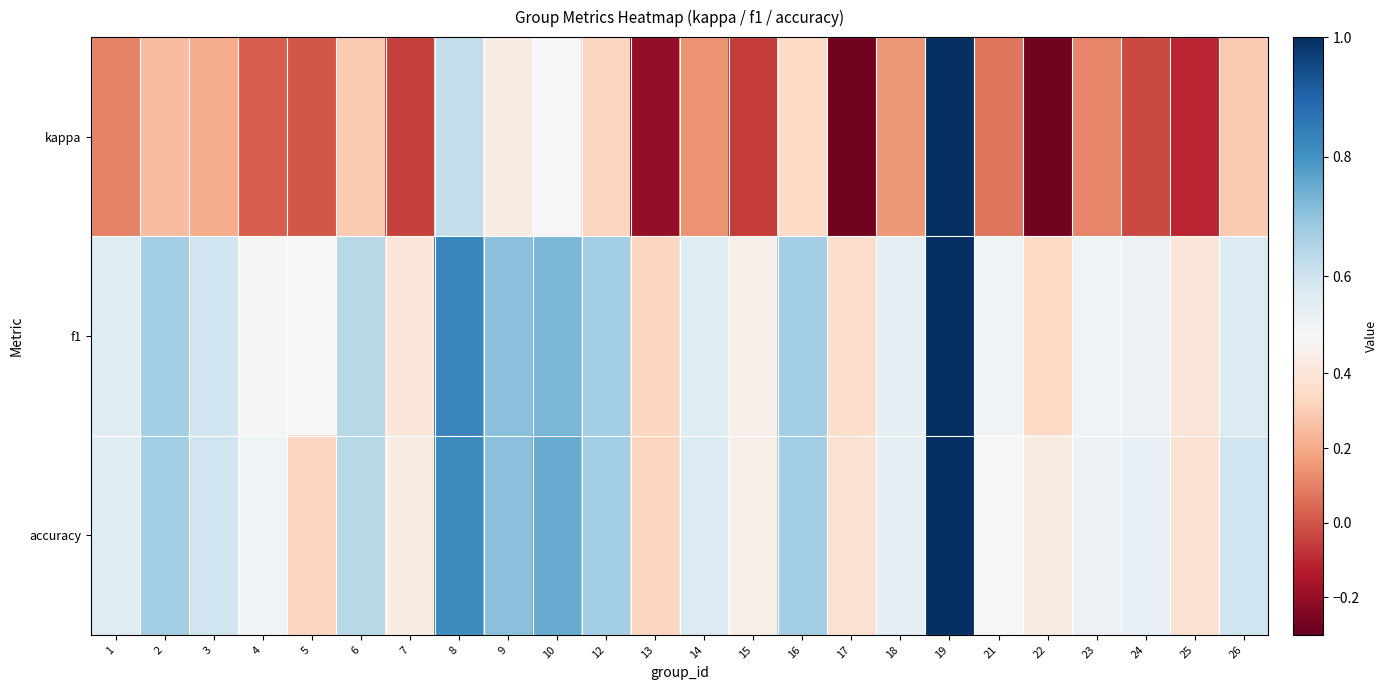

Which series changed the most between 16 and 17?

kappa